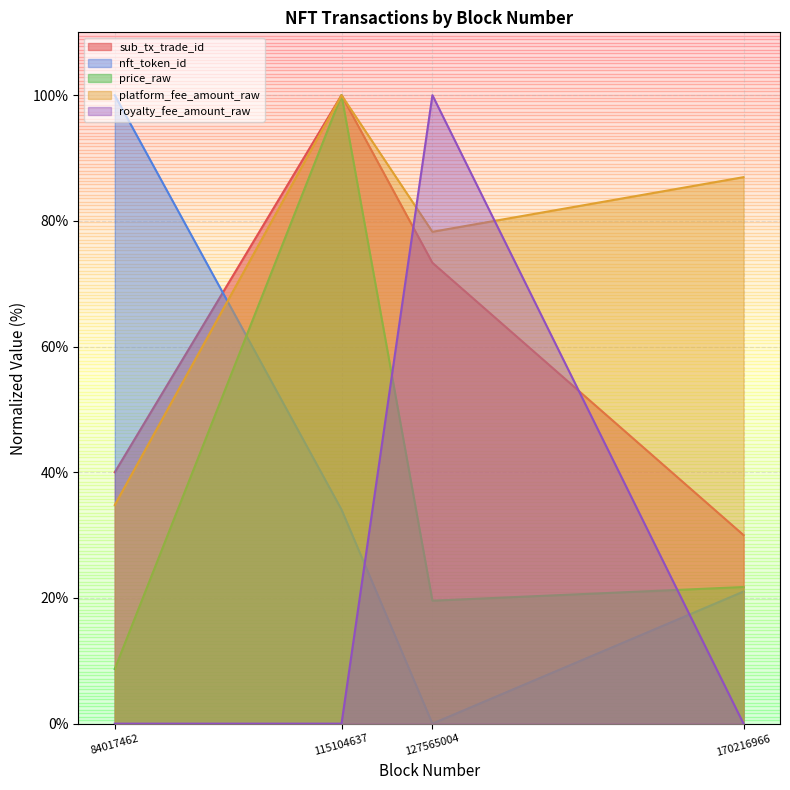

What is the total value across all series at 115104637?

334.1